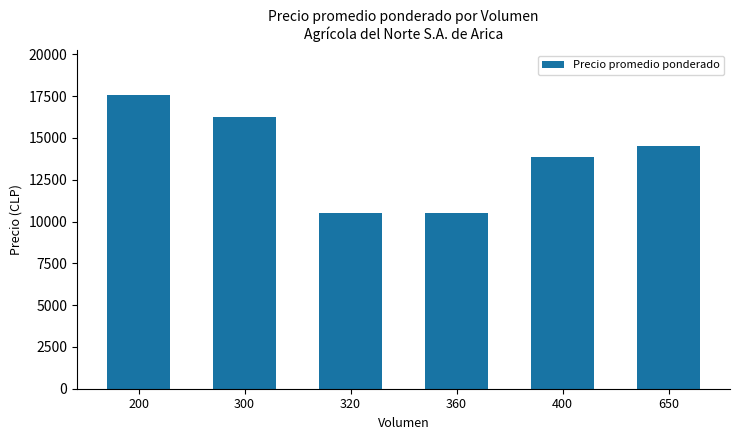

What is the change in value from 200 to 360?

-7100